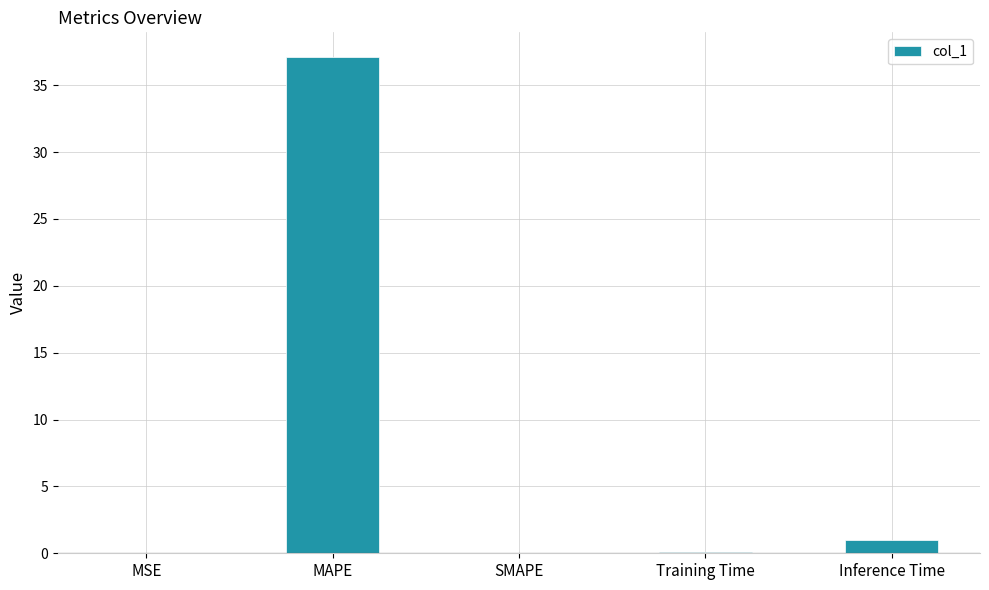

Are the bars grouped side by side (vs. stacked)?

No